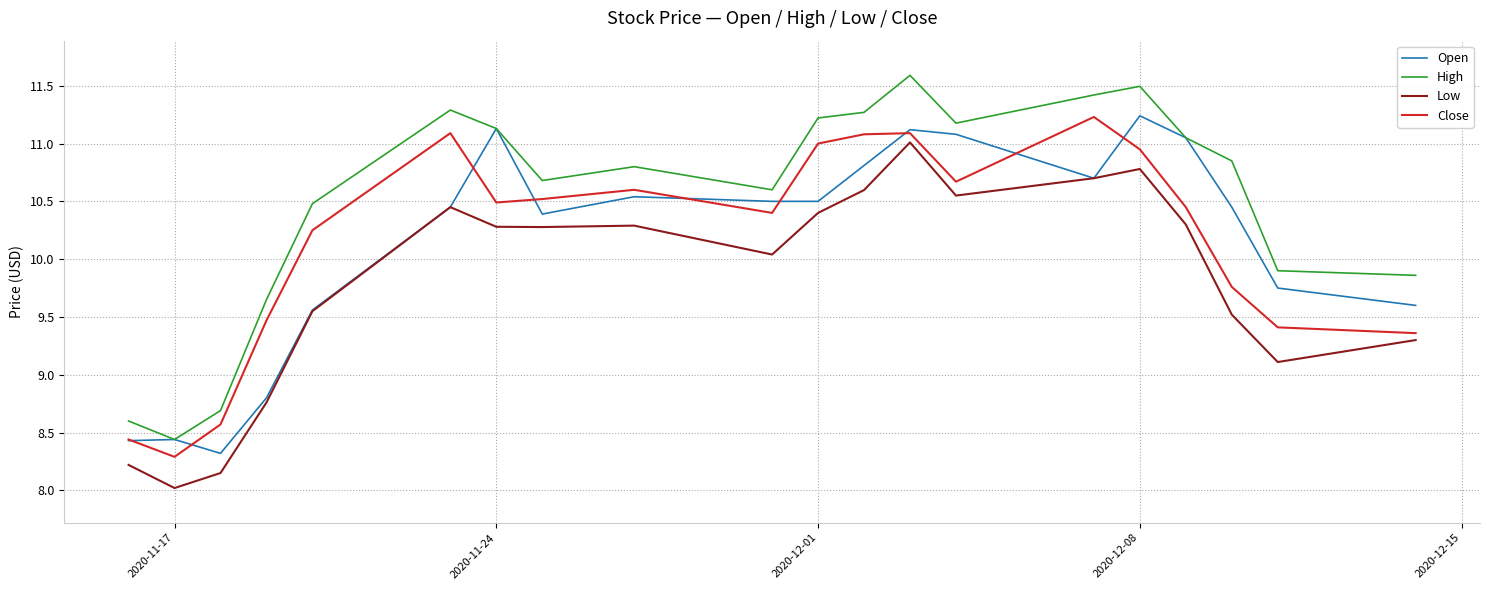

How many lines are shown in the chart?

4